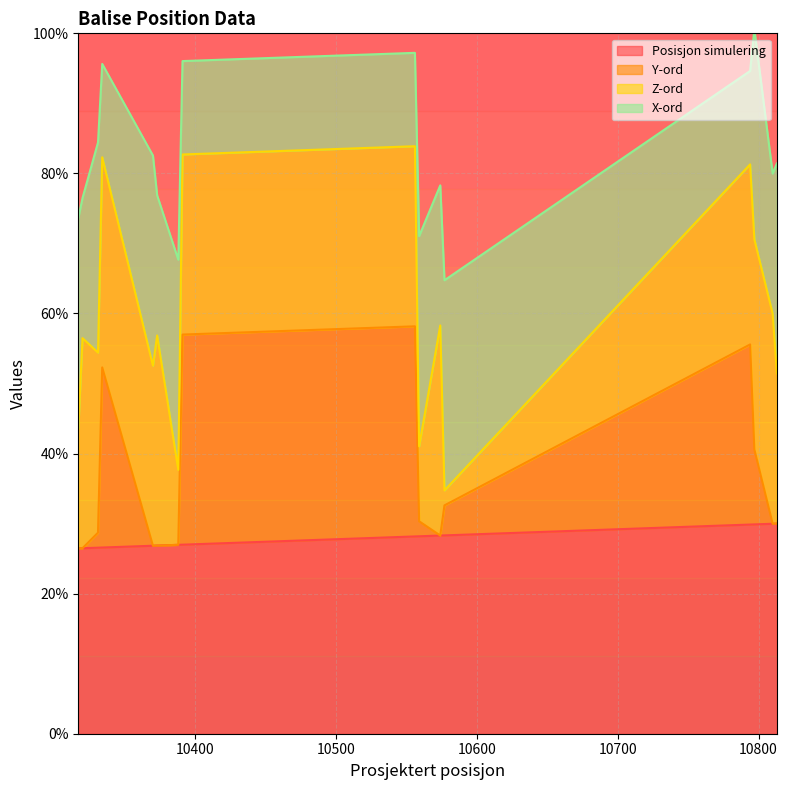

How many lines are shown in the chart?

4